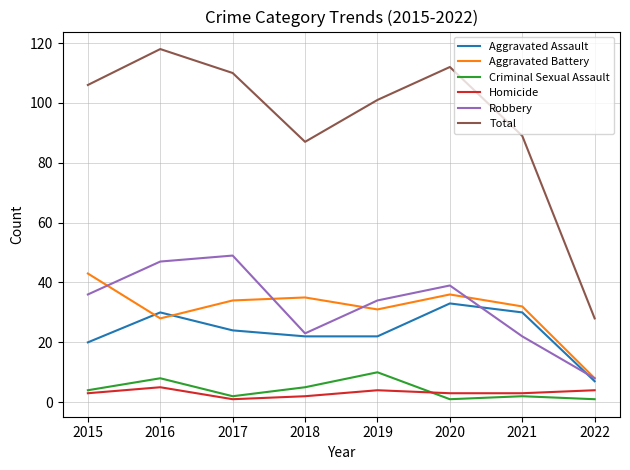

Reading right to left, extract all data points from this chart.

Aggravated Assault: 7	30	33	22	22	24	30	20
Aggravated Battery: 8	32	36	31	35	34	28	43
Criminal Sexual Assault: 1	2	1	10	5	2	8	4
Homicide: 4	3	3	4	2	1	5	3
Robbery: 8	22	39	34	23	49	47	36
Total: 28	89	112	101	87	110	118	106